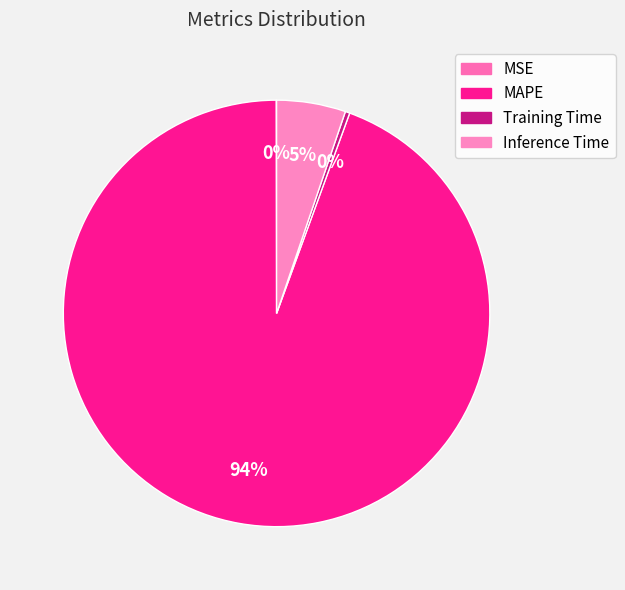

What percentage is the MAPE slice, to the nearest percent?

94%